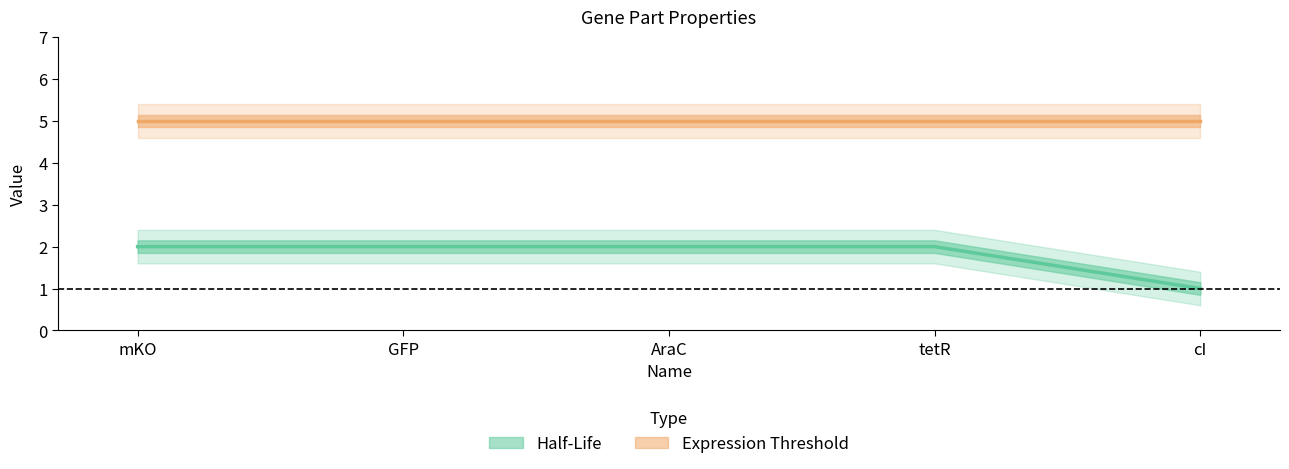

How many values are between 2 and 3?

4